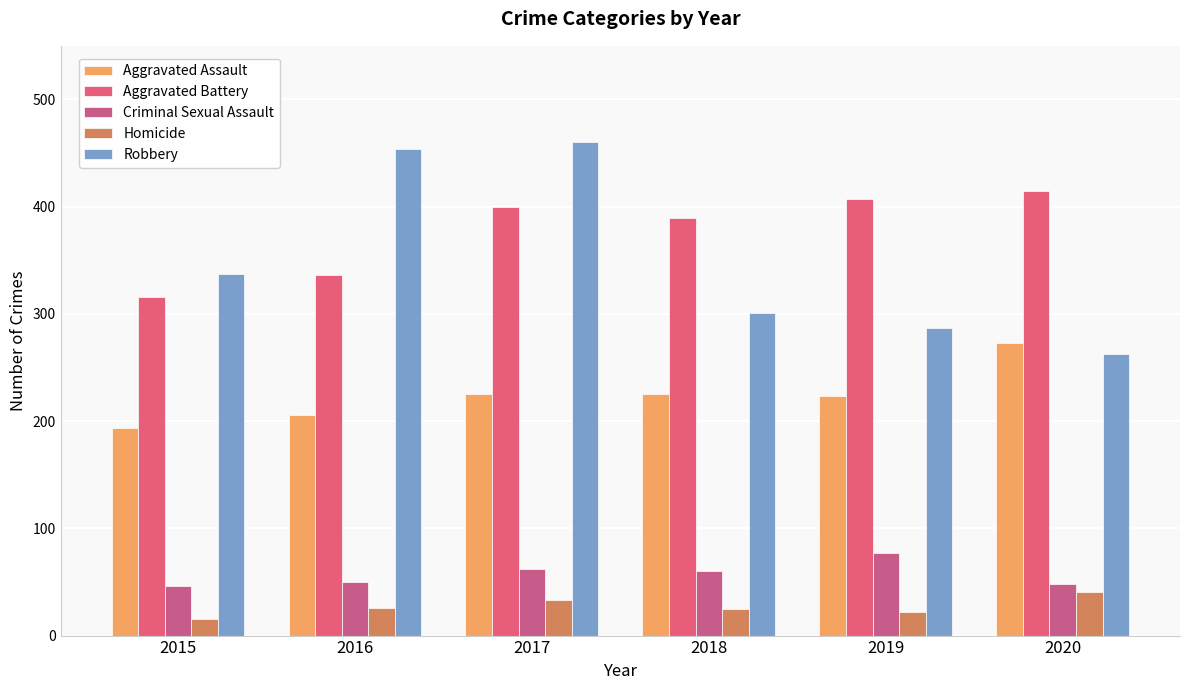

Which series has the largest total across all categories?

Aggravated Battery